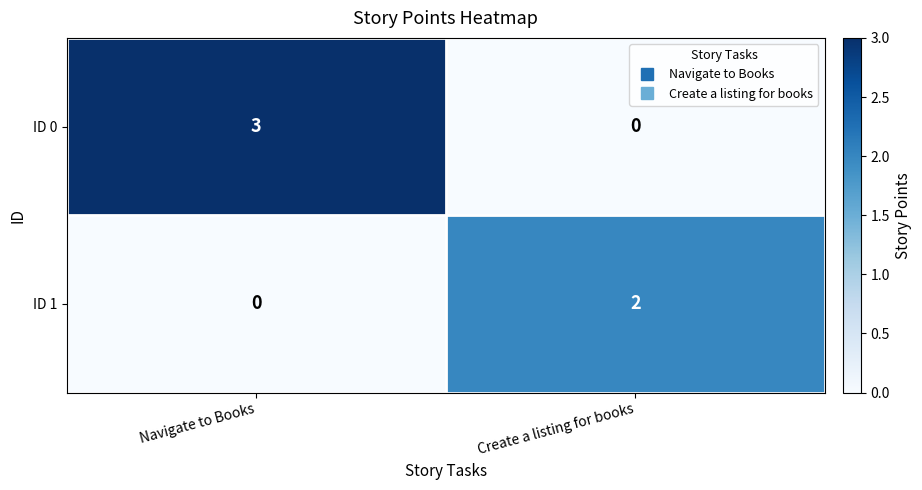

What is the spread (max minus min) of values at Create a listing for books?

2